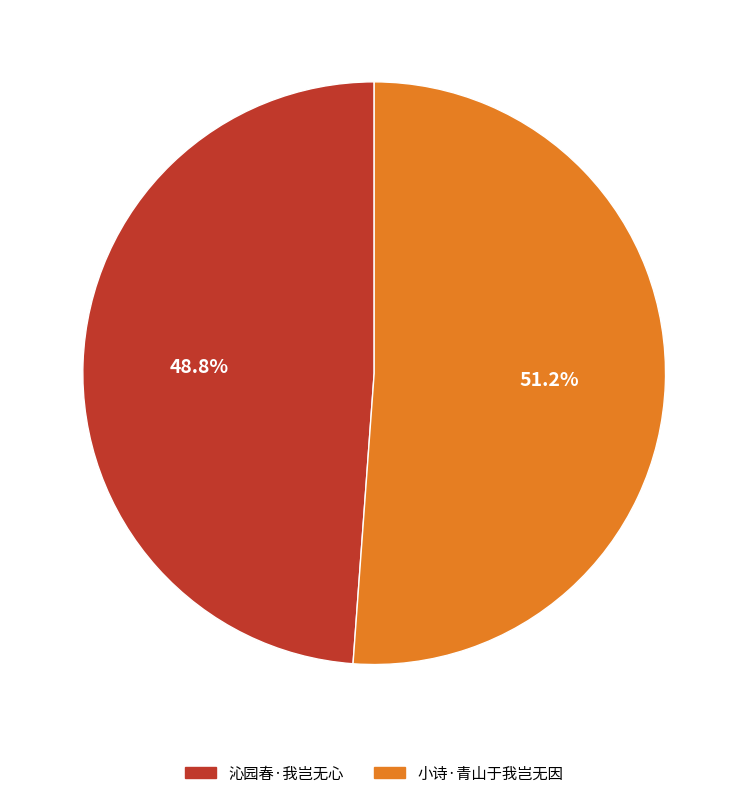

Which category has the smallest portion of the pie?

沁园春·我岂无心